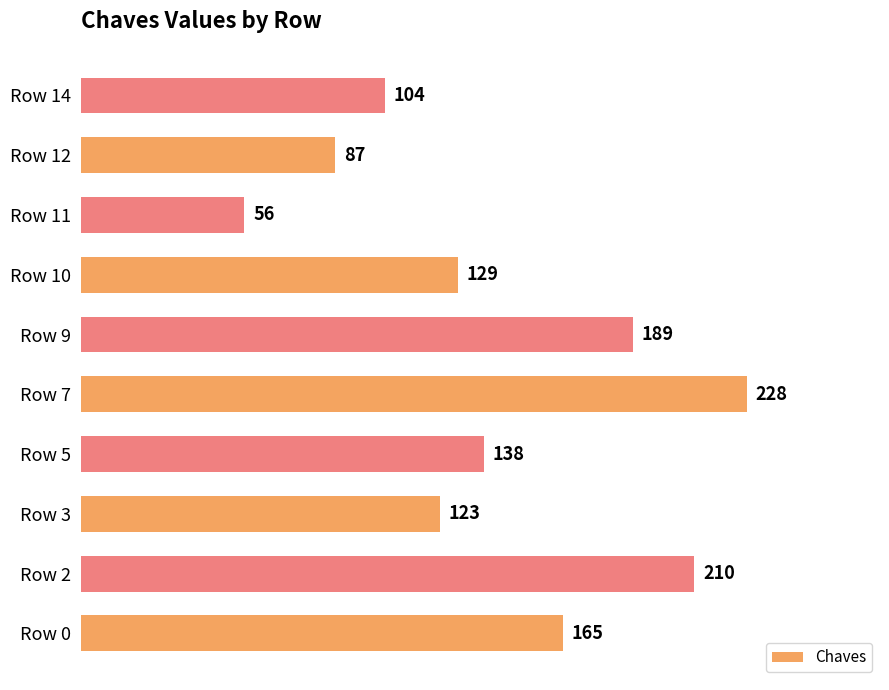

What is the ratio of the value at Row 14 to the value at Row 0?

0.6